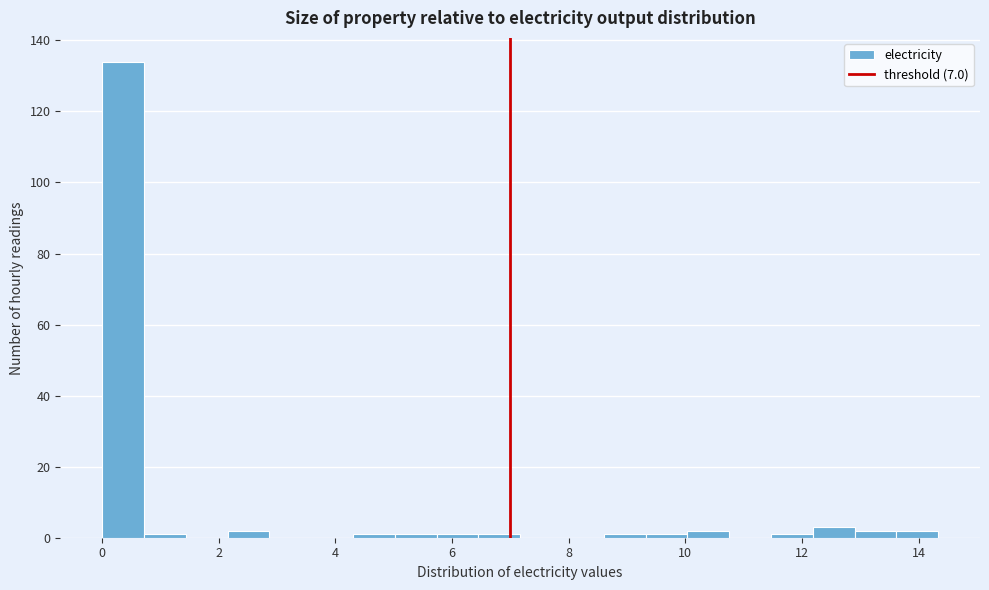

Read against the x-axis, roughly where is the centre of the tallest bar?

0.4